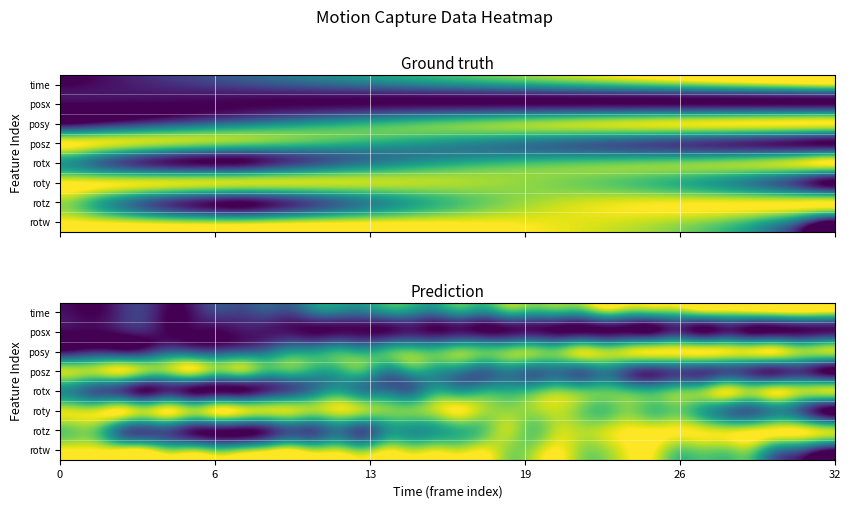

How many distinct data groups are displayed?

8